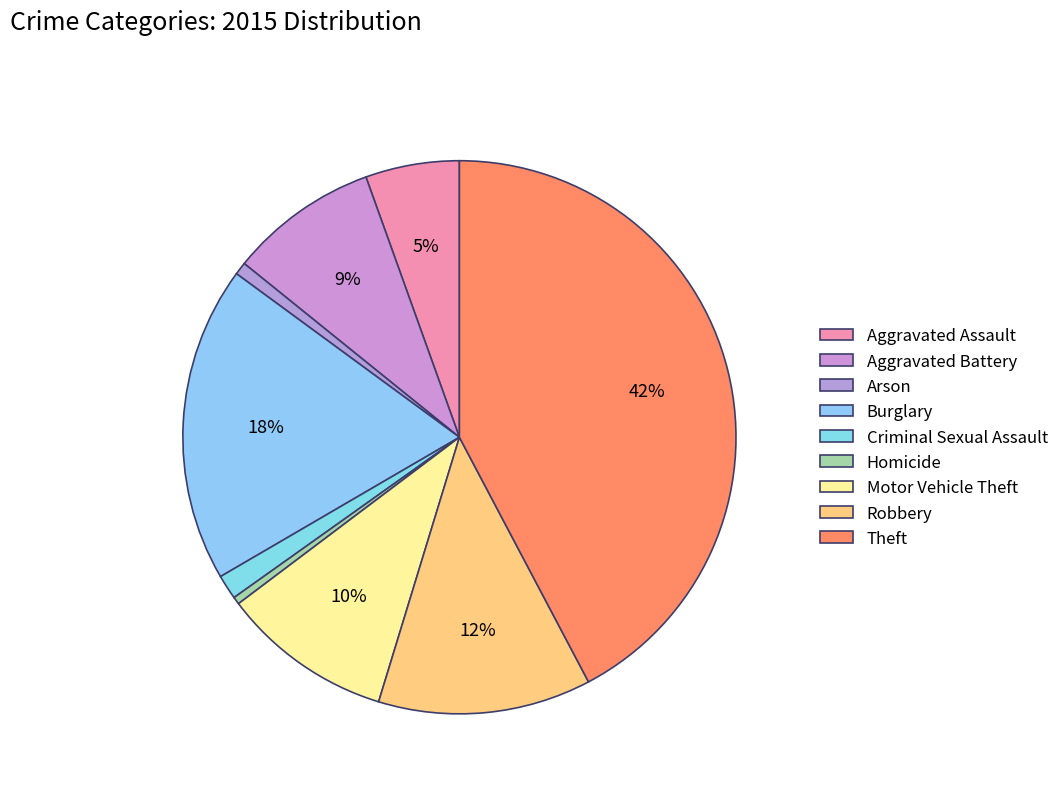

To the nearest percent, what is the difference between the Criminal Sexual Assault and Motor Vehicle Theft slice percentages?

9%